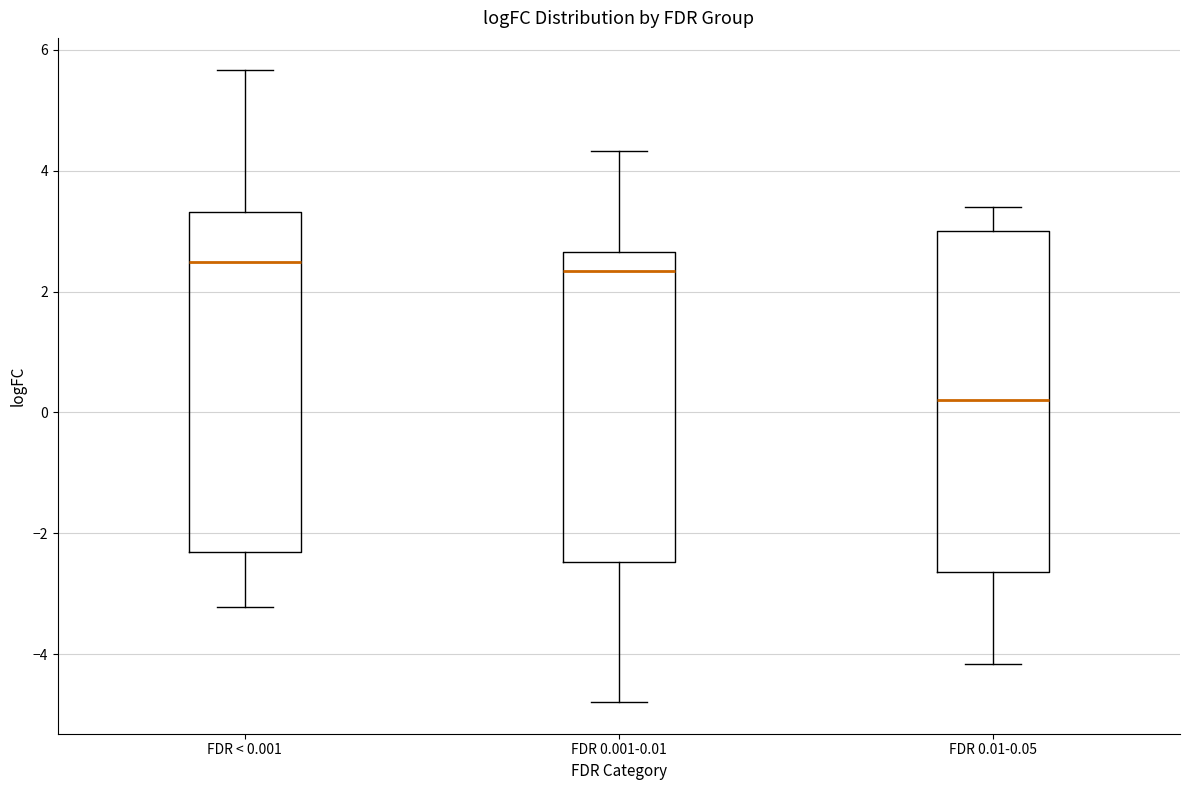

Where is the lower edge of the box for FDR 0.01-0.05 on the y-axis? The values are not printed on the chart, so give them approximately, as read against the axis.

-2.6